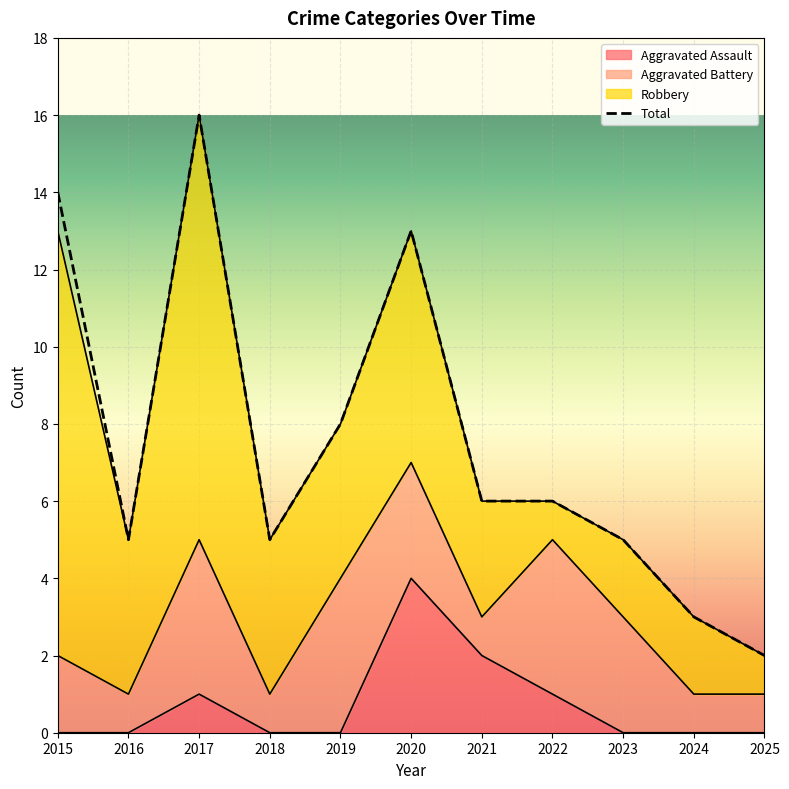

Between 2022 and 2018, which is larger?

2022